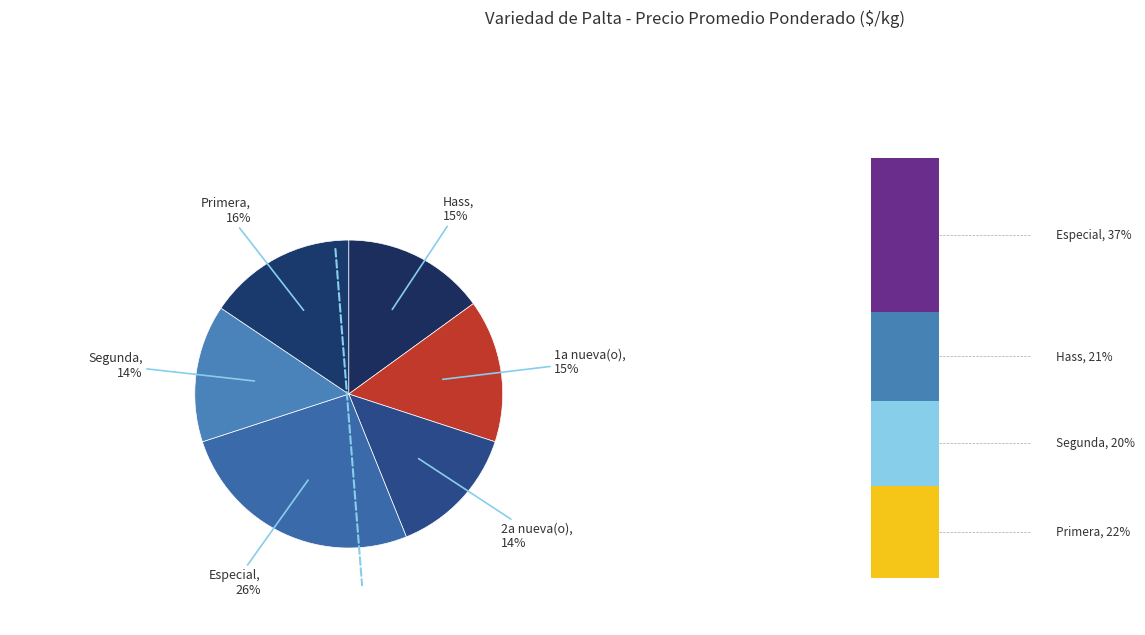

Does any single category account for the majority?

No